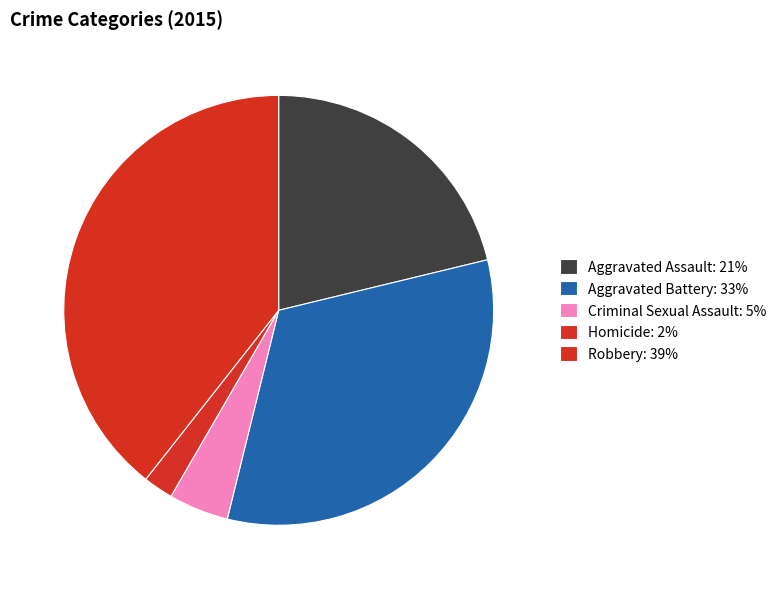

How many slices are in this pie chart?

5